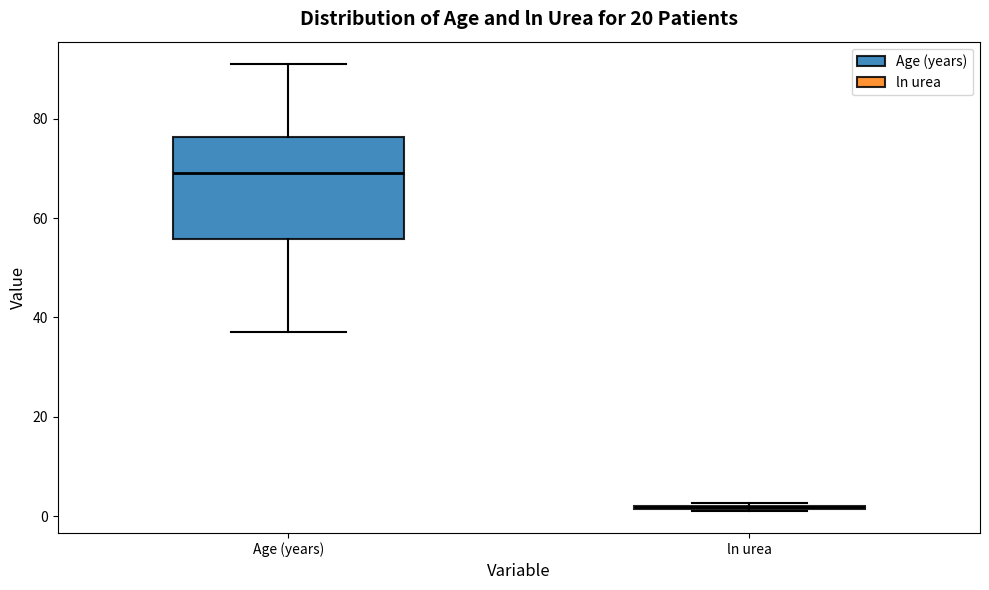

Reading left to right, read every box against the y-axis: the position of its median line, the range the box covers, and the ends of its whiskers. The values are not printed on the chart, so give them approximately, as read against the axis.

Age (years): median 70, box 56 to 76, whiskers 38 to 92
ln urea: box collapsed to a line at 2, whiskers 2 to 2